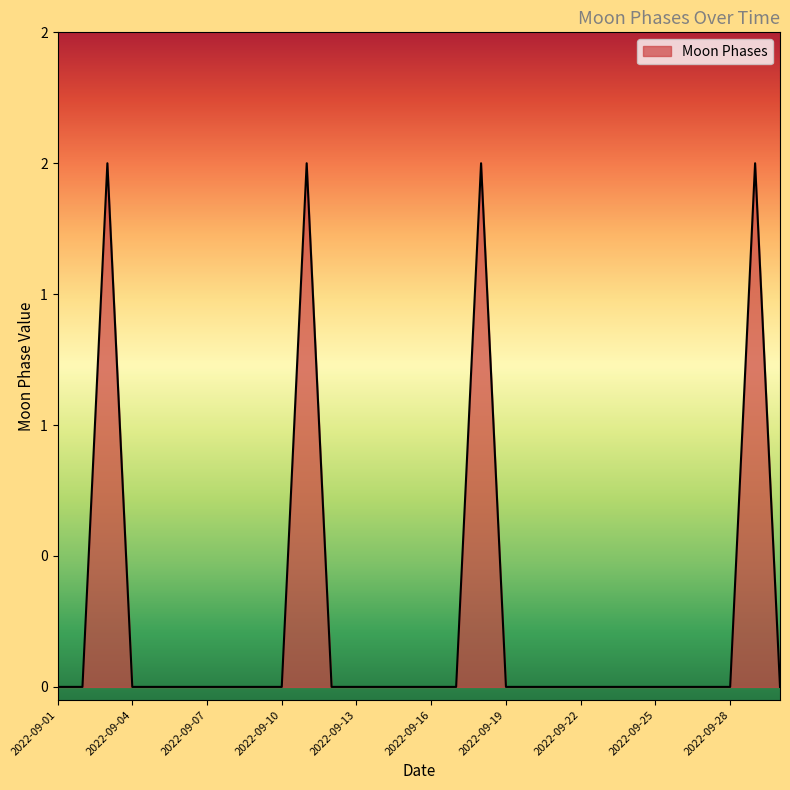

Does the chart have visible grid lines?

No